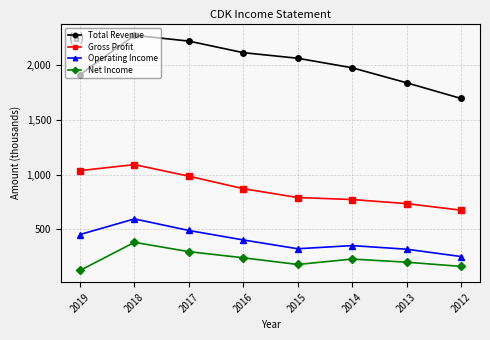

What is the spread (max minus min) of values at 2013?

1640.0